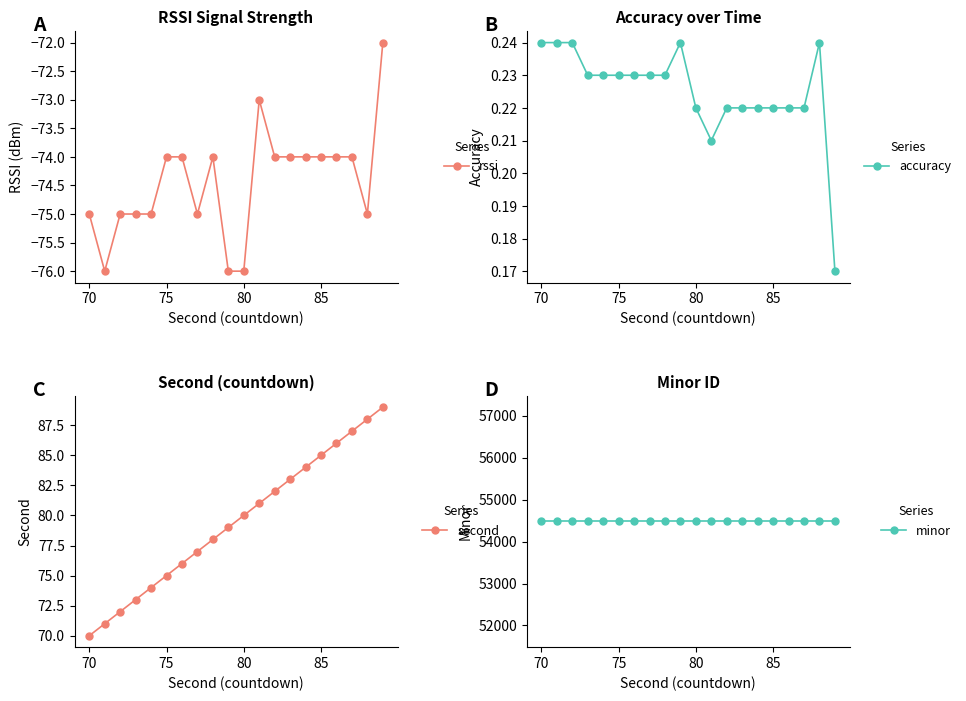

Count the rssi values in the range -75 to -74.

15